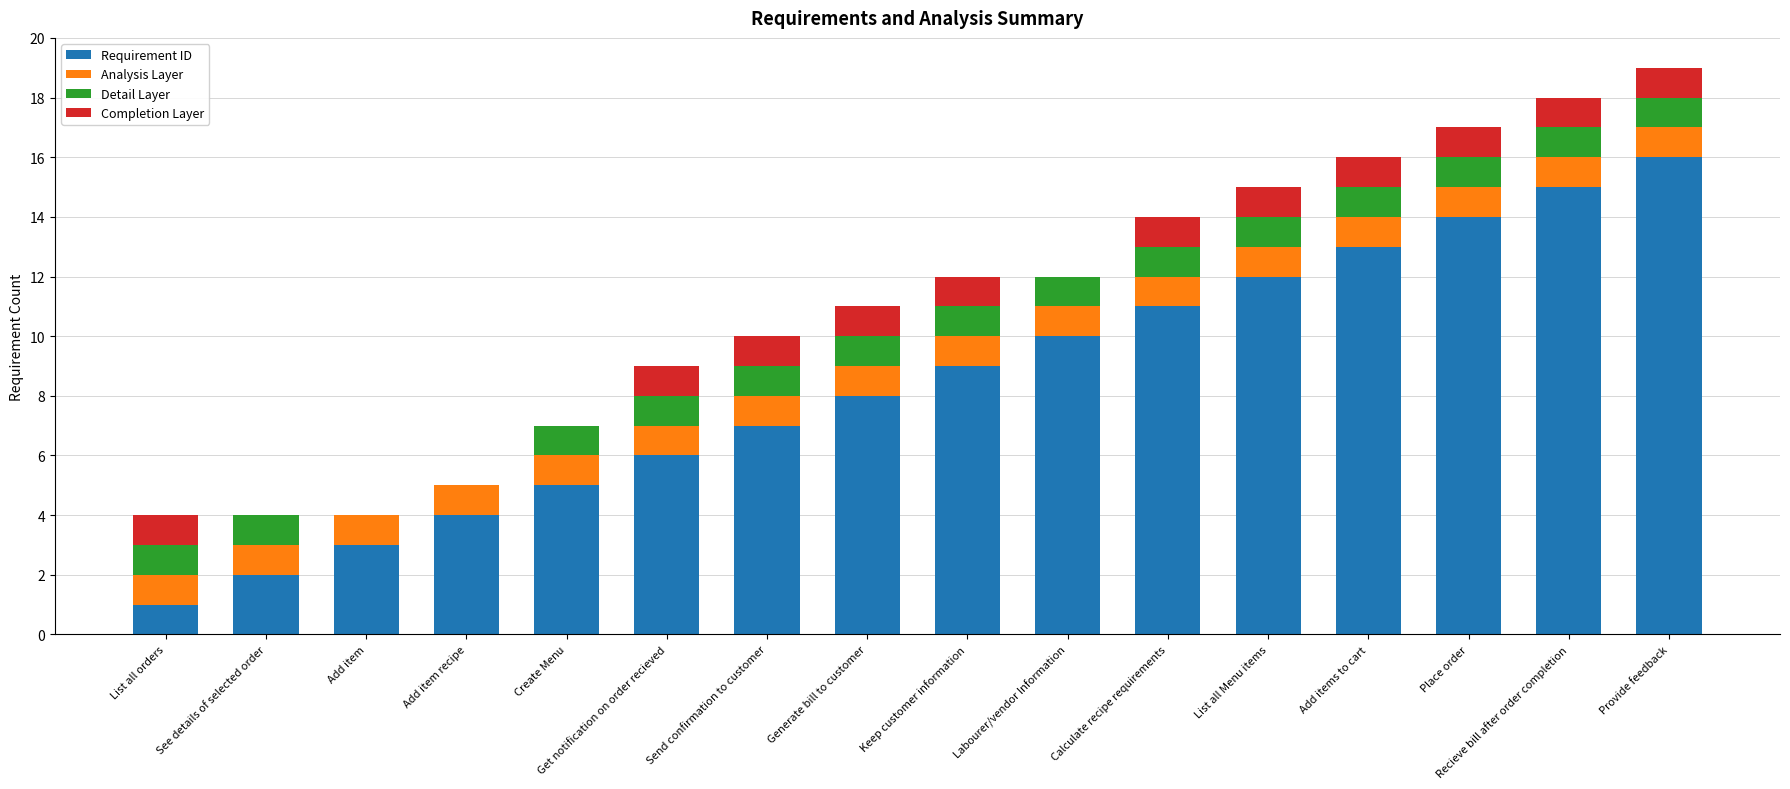

What is the sum of the Requirement ID values at Place order and Add item recipe?

18